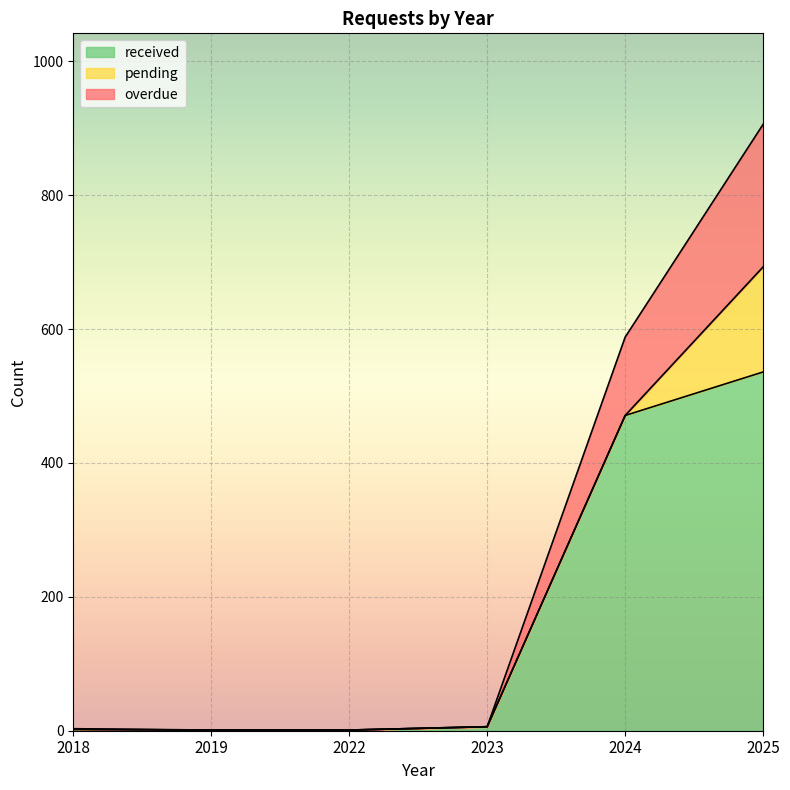

What is the highest value of the received series?

536